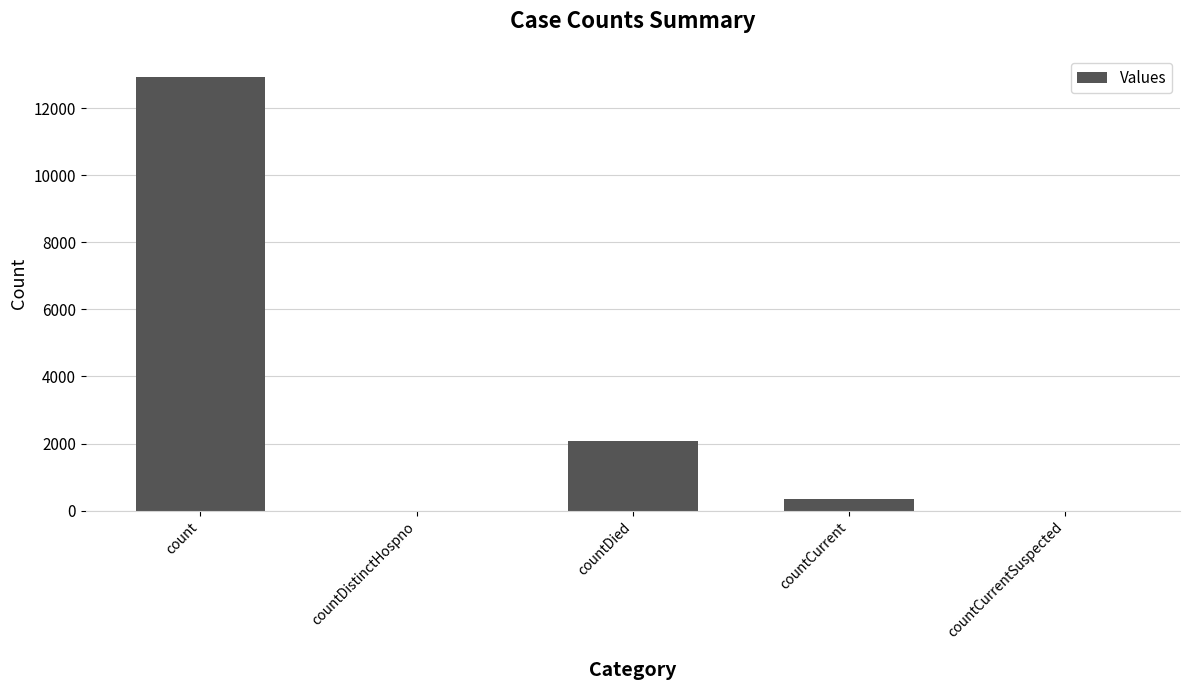

How many data points does each series have?

5